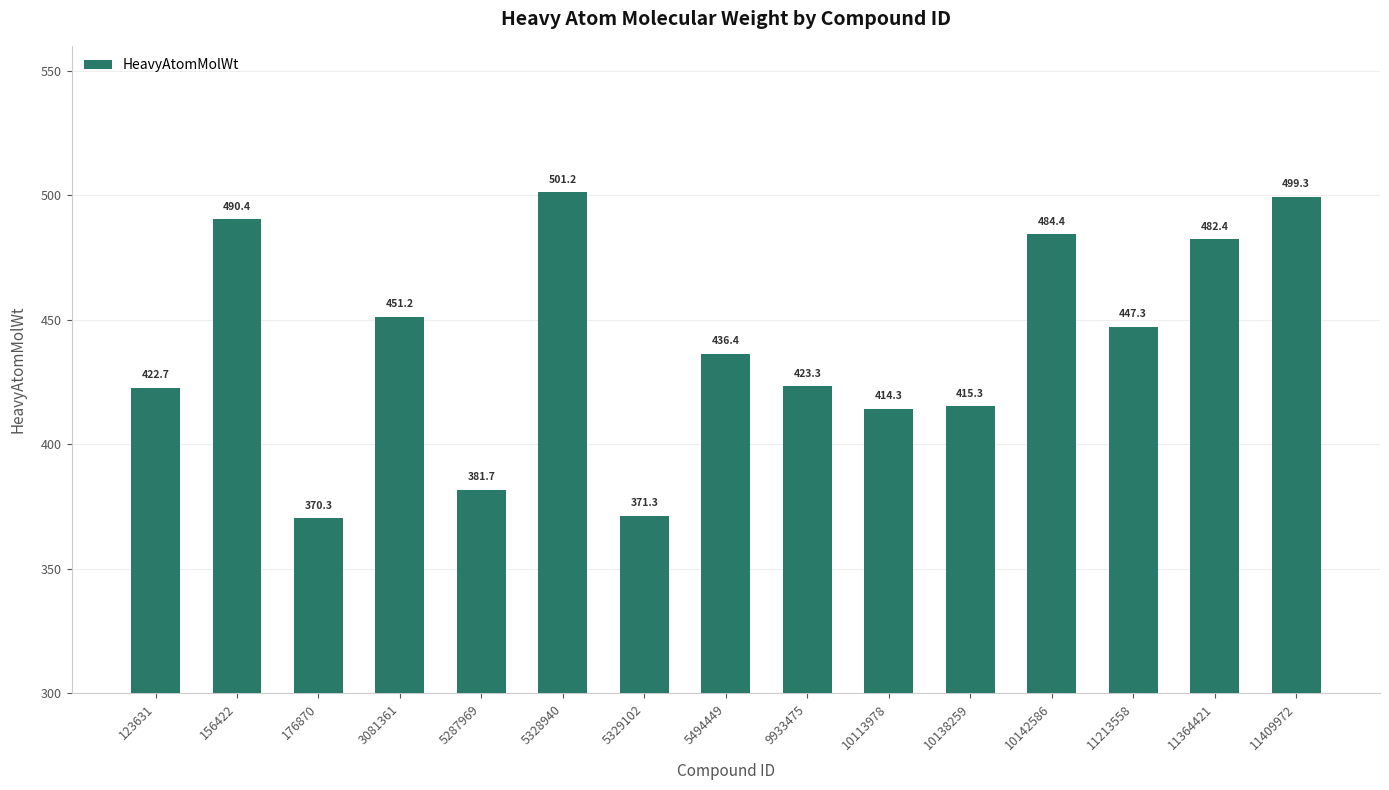

The chart shows a value of 140.3 at 5494449. True or false?

False